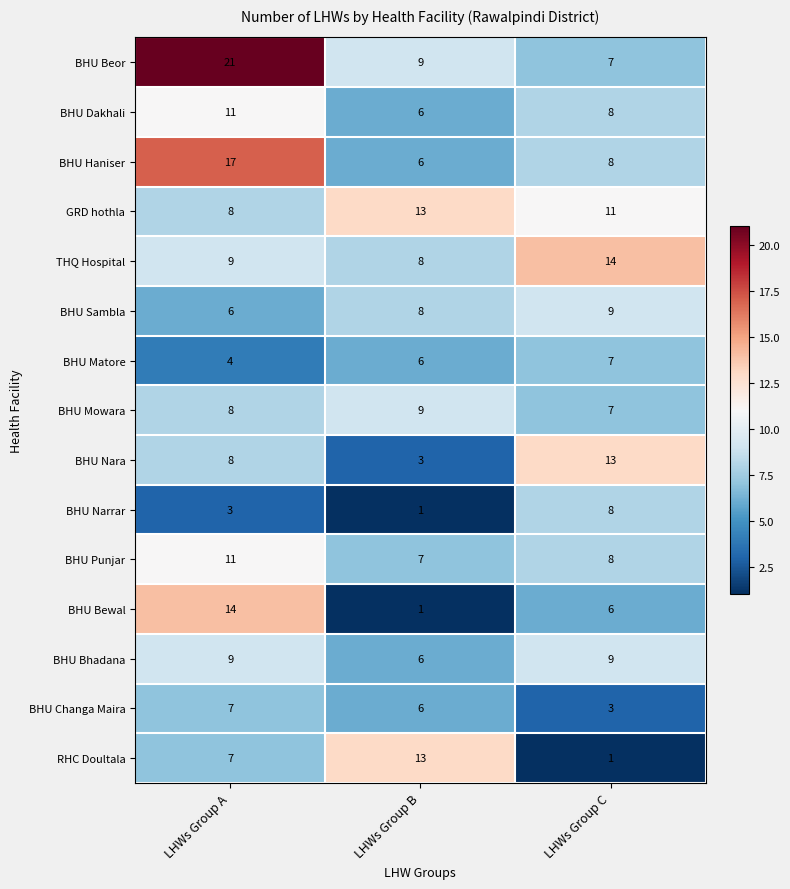

Which series changed the most between LHWs Group A and LHWs Group C?

BHU Beor